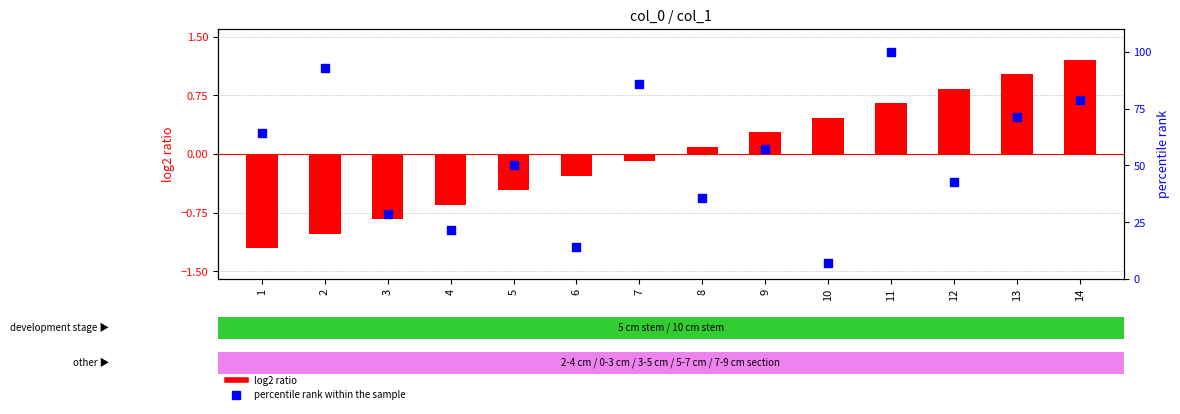

What are all the series names shown in the legend?

log2 ratio, percentile rank within the sample